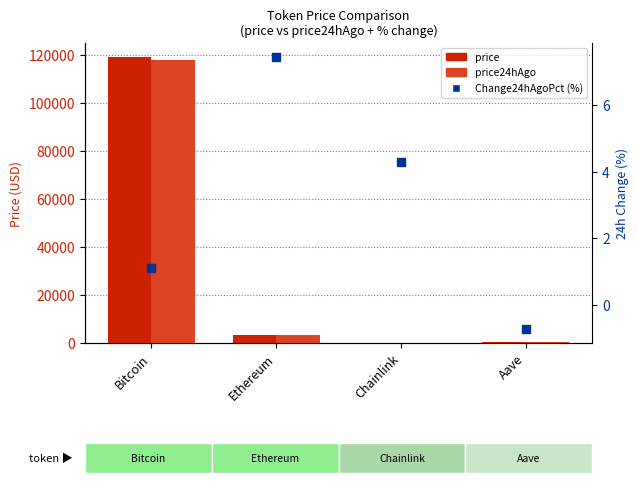

Which series has the largest Y range (max minus min)?

price